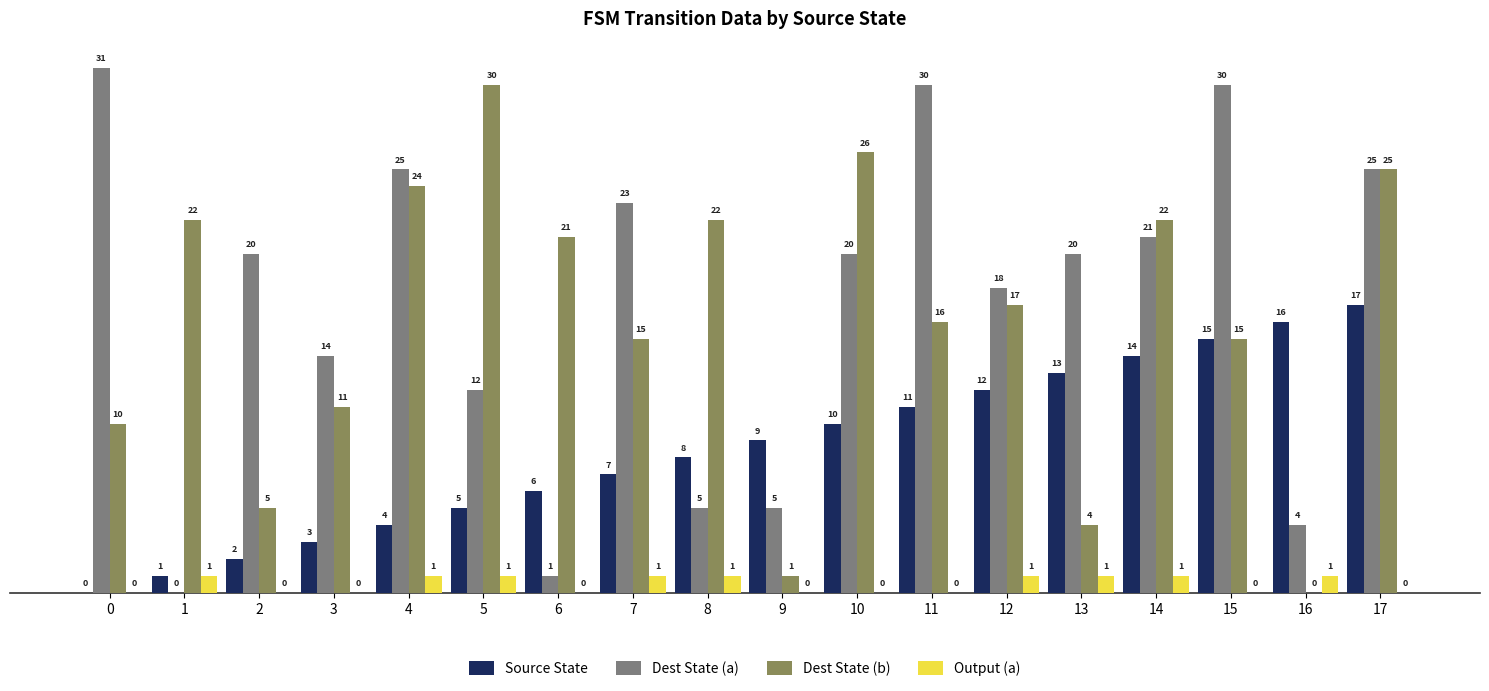

What is the sum of all Output (a) values?

9